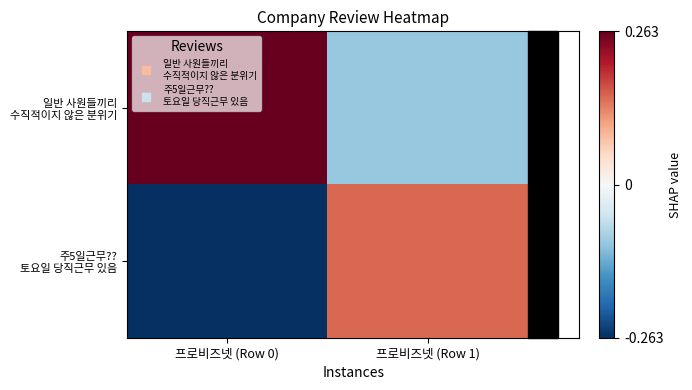

At how many categories does at least one series exceed 0?

2